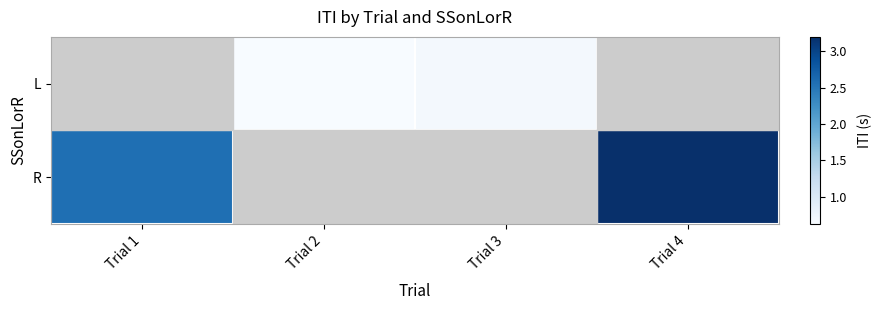

At which label is R closest to 2?

Trial 1